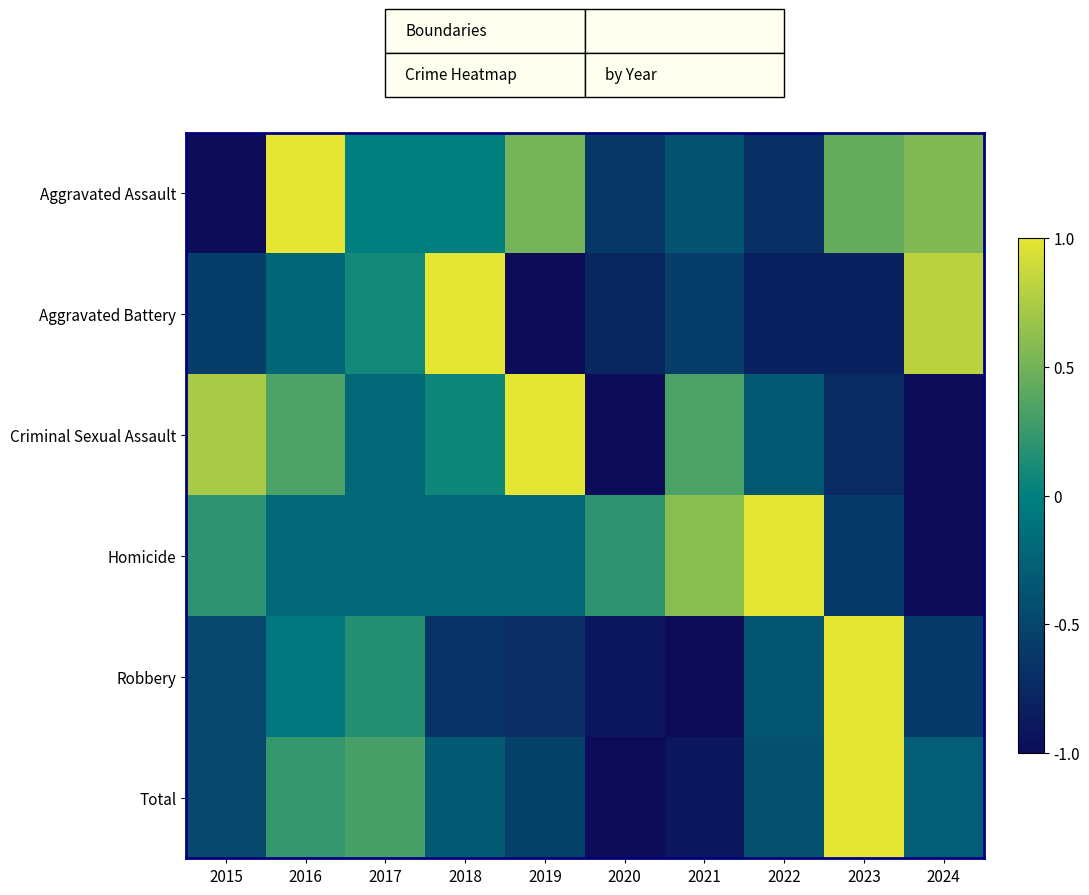

At 2017, list the series in order from largest to smallest.

Total, Robbery, Aggravated Battery, Aggravated Assault, Criminal Sexual Assault, Homicide